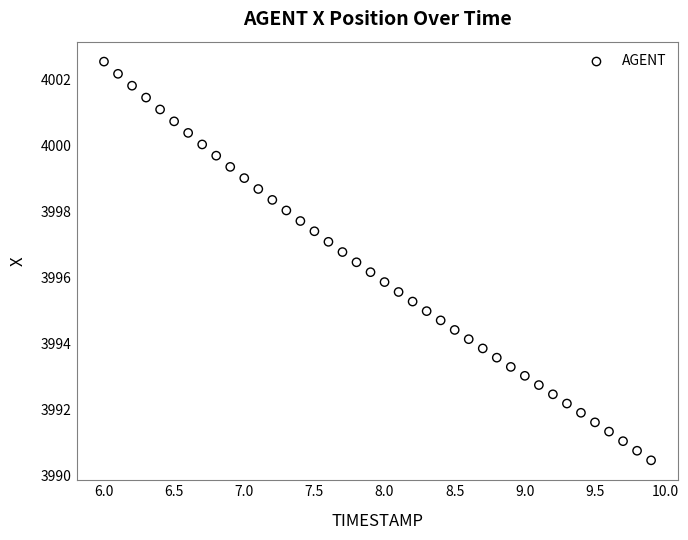

What is the range of Y values (max minus min)?

12.1